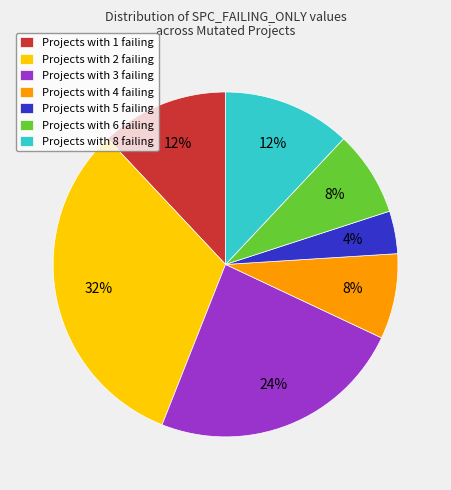

To the nearest percent, what is the average slice percentage?

14%